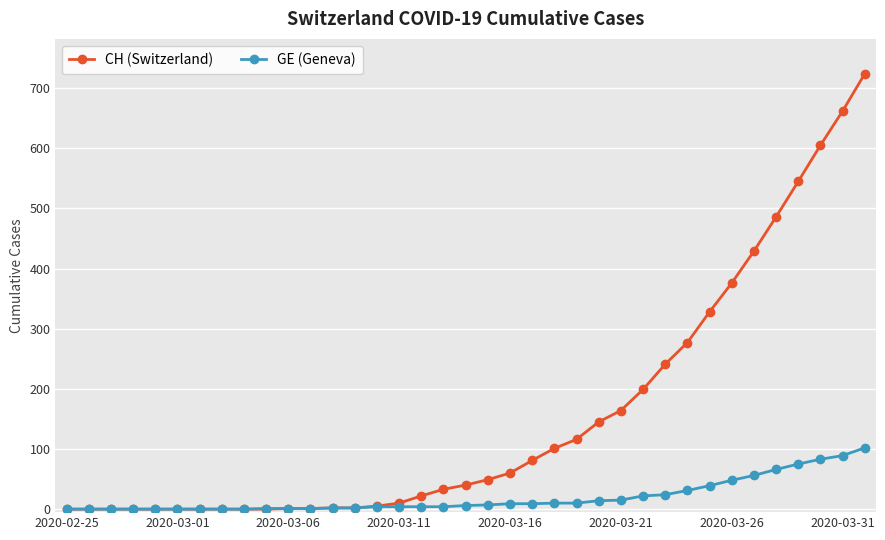

What is the difference between the maximum and second lowest values in the CH (Switzerland) series?

724